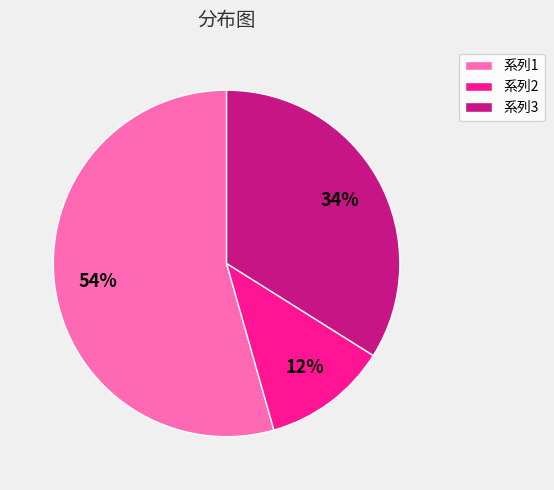

What percentage is the 系列1 slice, to the nearest percent?

54%